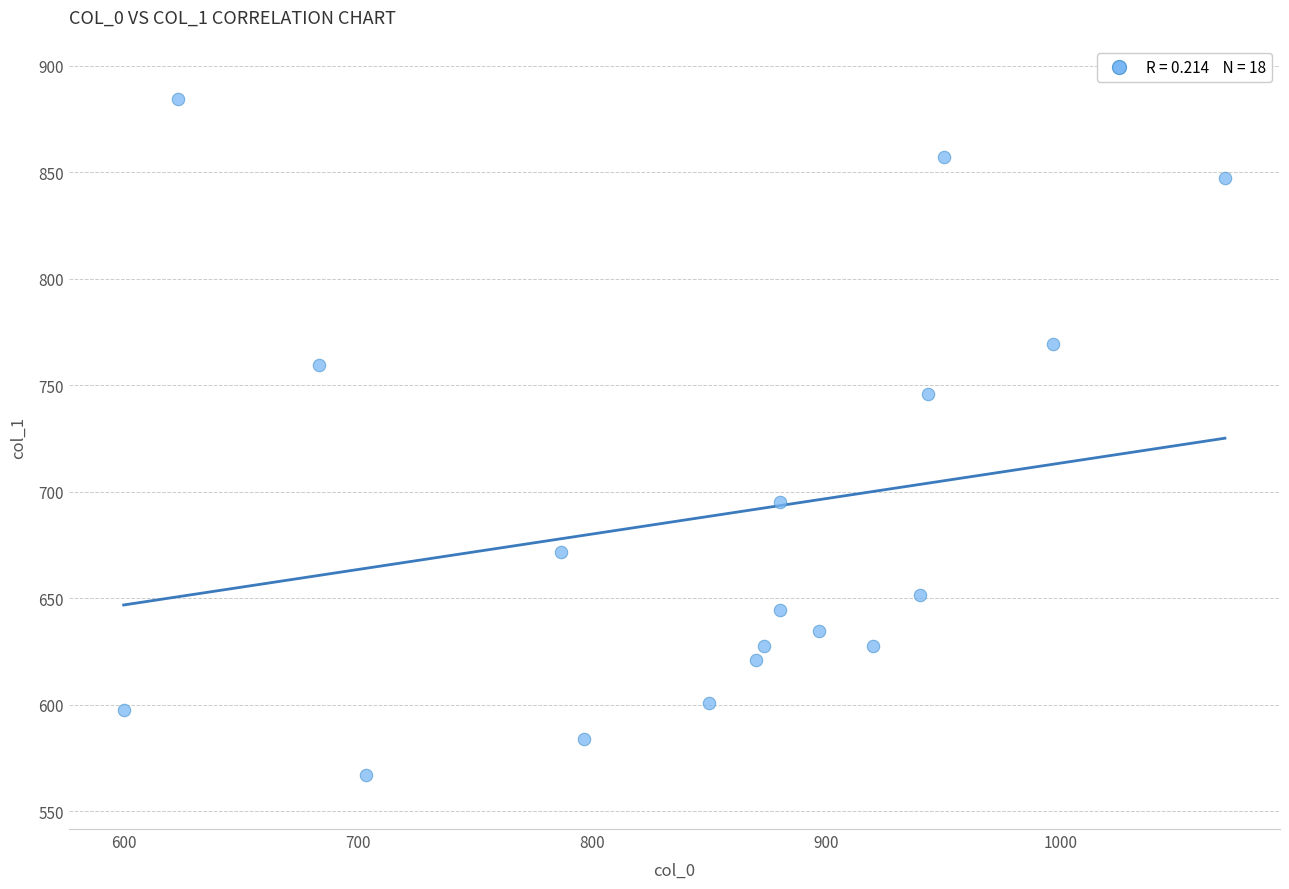

What Y value in the scatter plot is closest to 725?

745.9